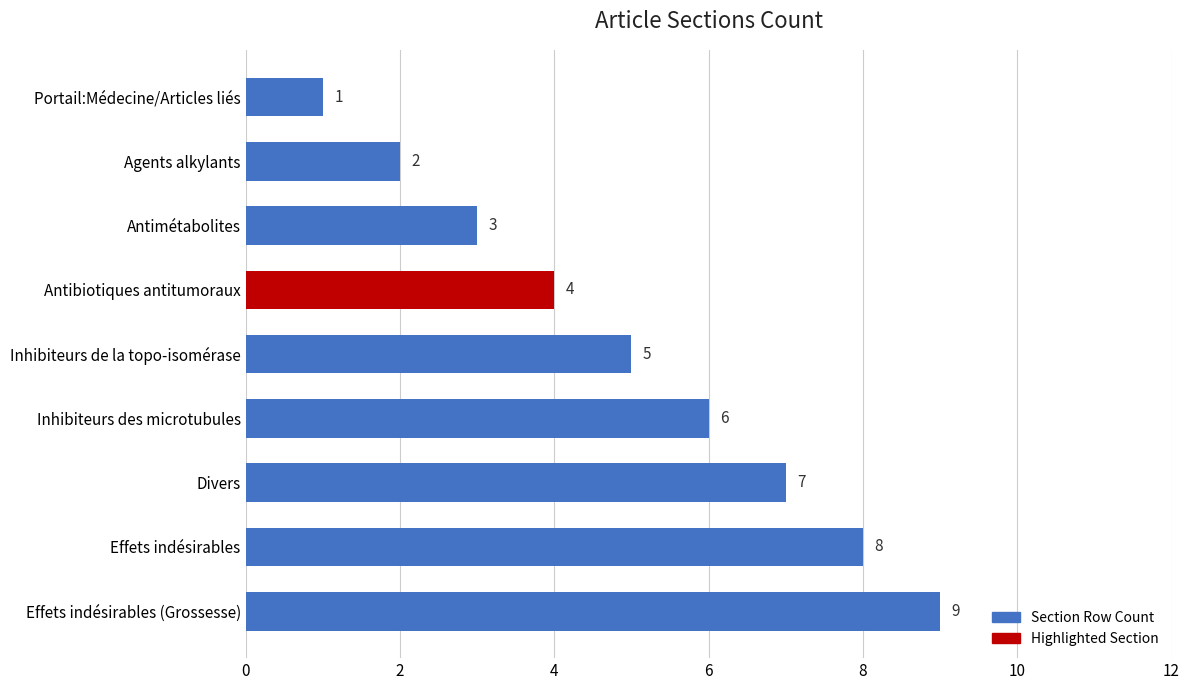

How many data points does each series have?

9